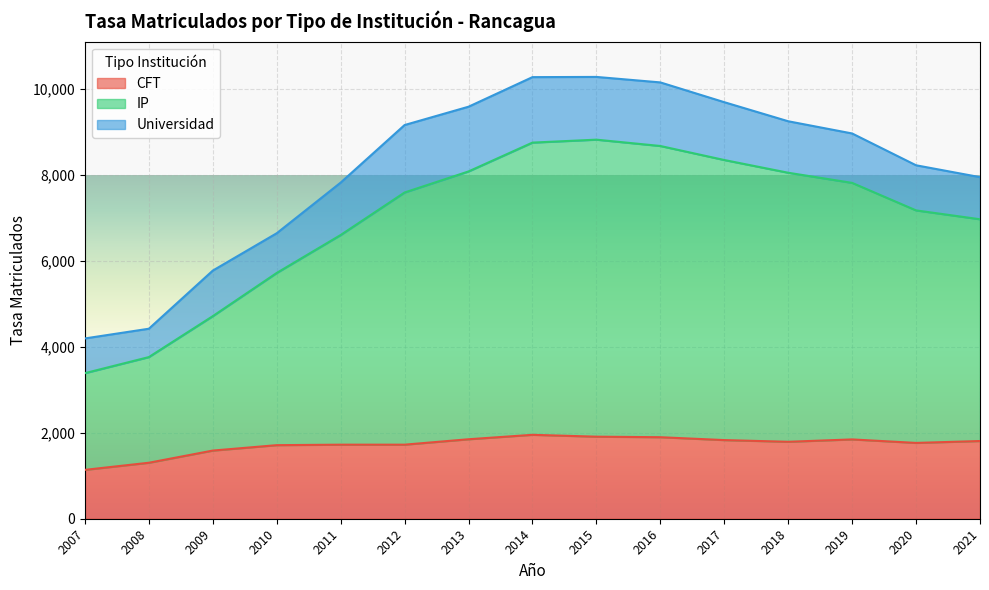

What is the total value across all series at 2021?

7951.1